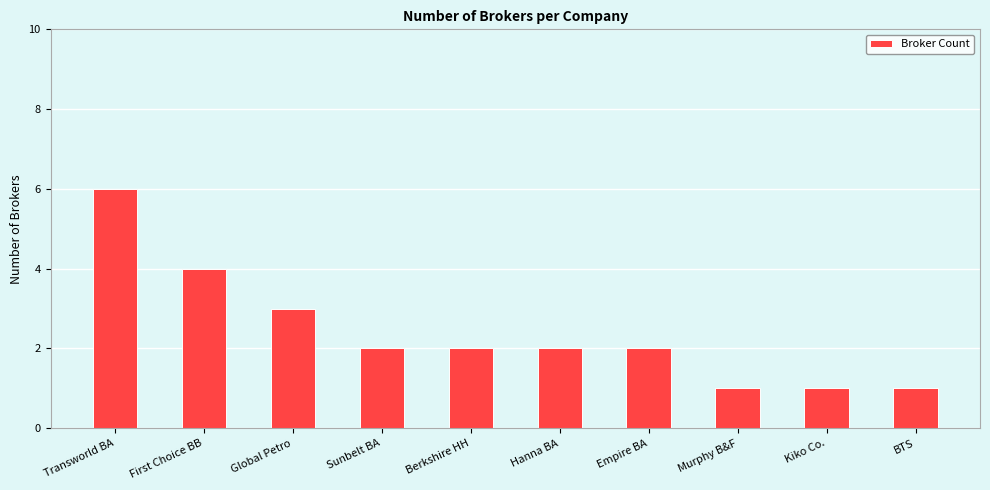

What position from the right is First Choice BB?

9